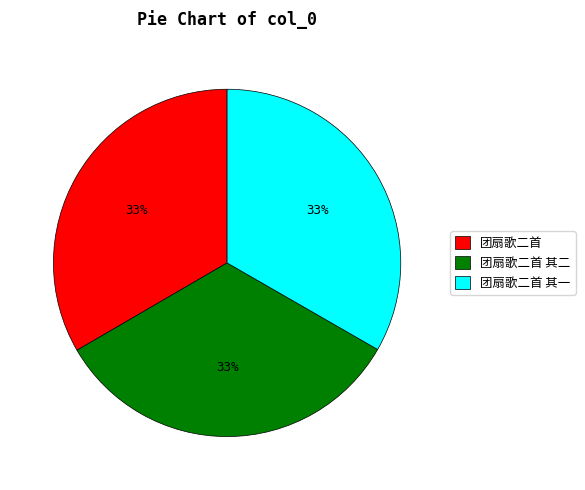

To the nearest percent, what percentage of the pie is 团扇歌二首 其一?

33%